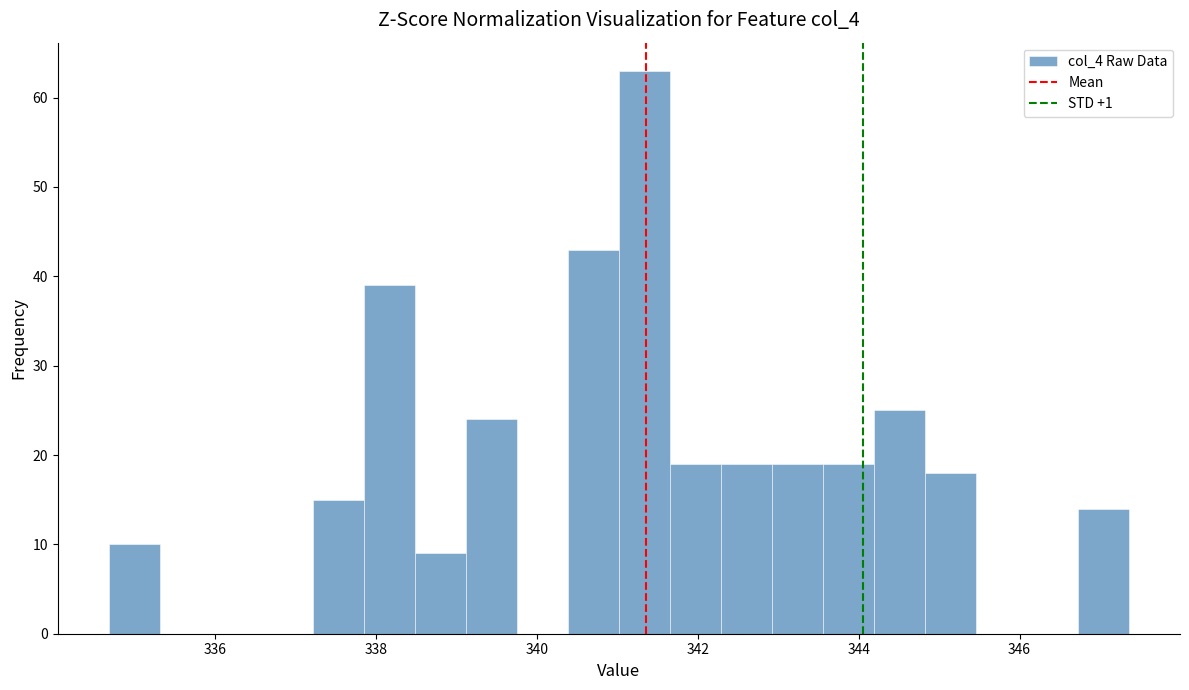

Read against the x-axis, roughly where is the centre of the tallest bar?

341.4